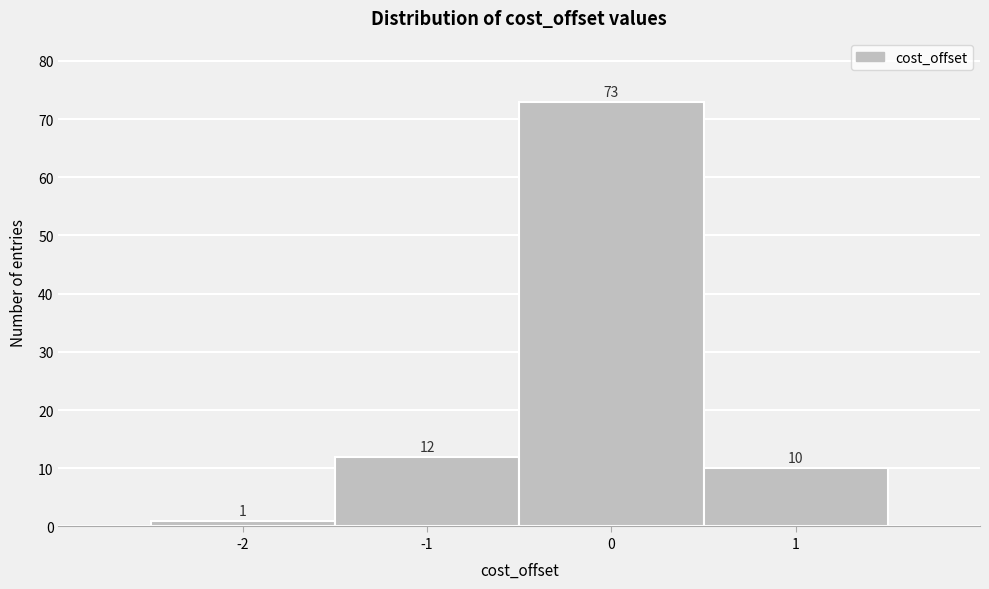

Over which range of the x-axis is the bar tallest?

-0.5 to 0.5